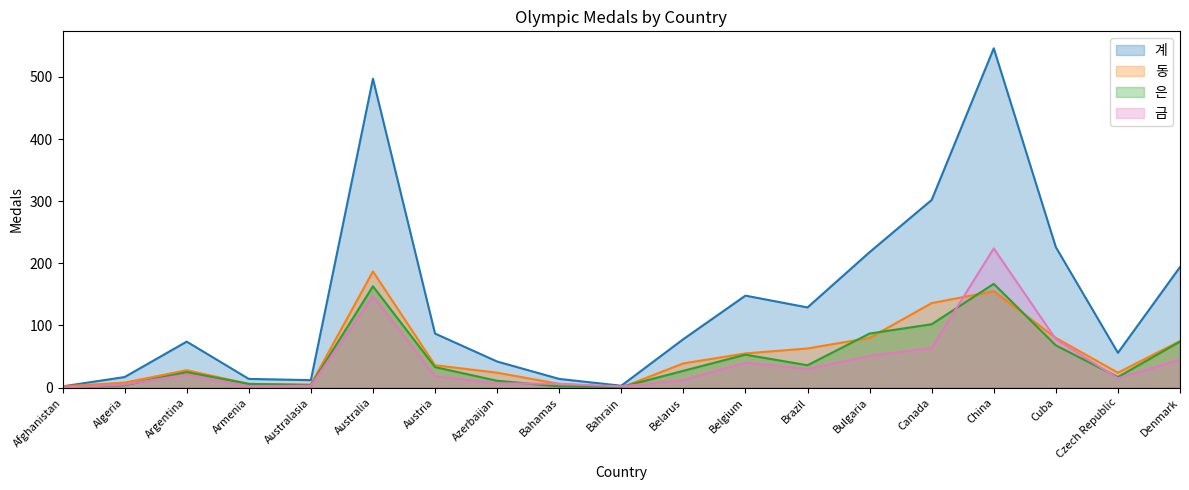

What are all the series names shown in the legend?

계, 동, 은, 금